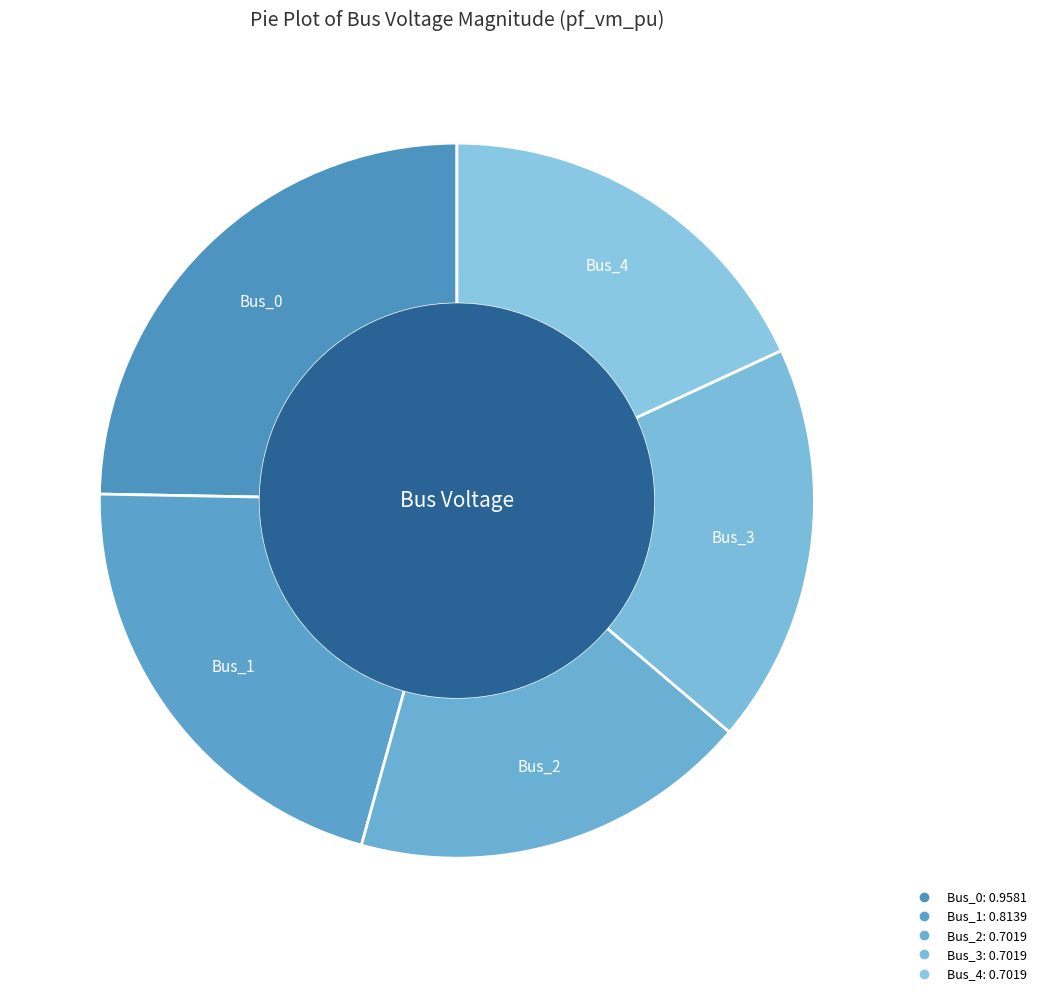

To the nearest percent, what percentage of the pie is Bus_3?

18%